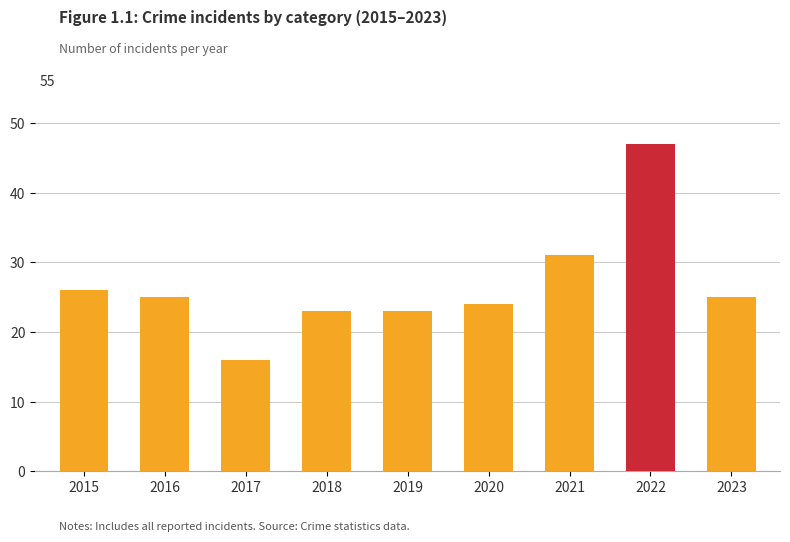

Does the chart contain stacked bars?

No